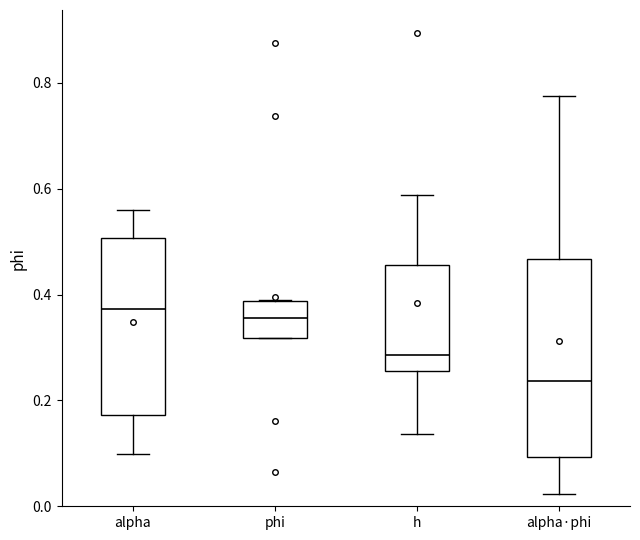

Comparing the boxes themselves (not the whiskers), which one is the tallest?

alpha·phi